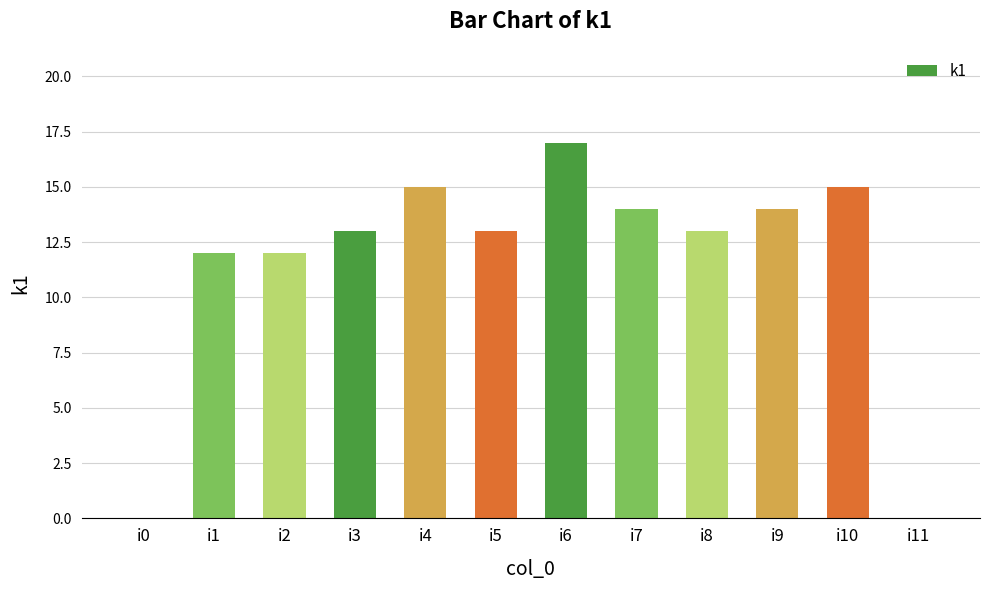

What is the greatest value displayed?

17